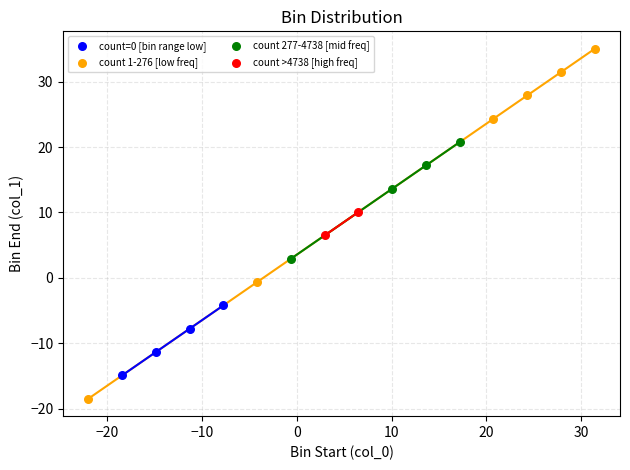

Which series has the widest spread of Y values?

count 1-276 [low freq]